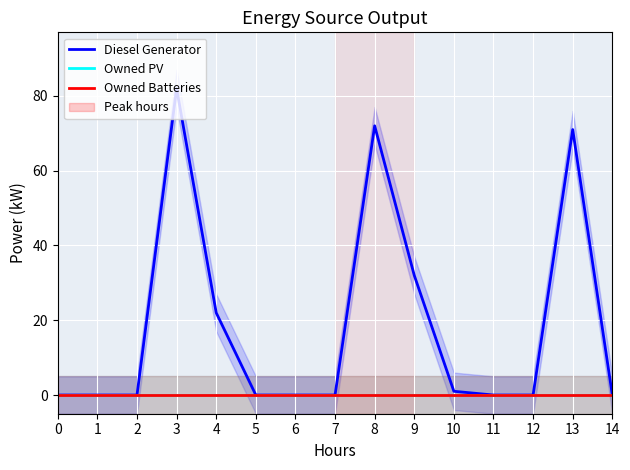

Rank the categories by Diesel Generator value from highest to lowest.

3, 8, 13, 9, 4, 10, 0, 1, 2, 6, 7, 11, 12, 14, 5